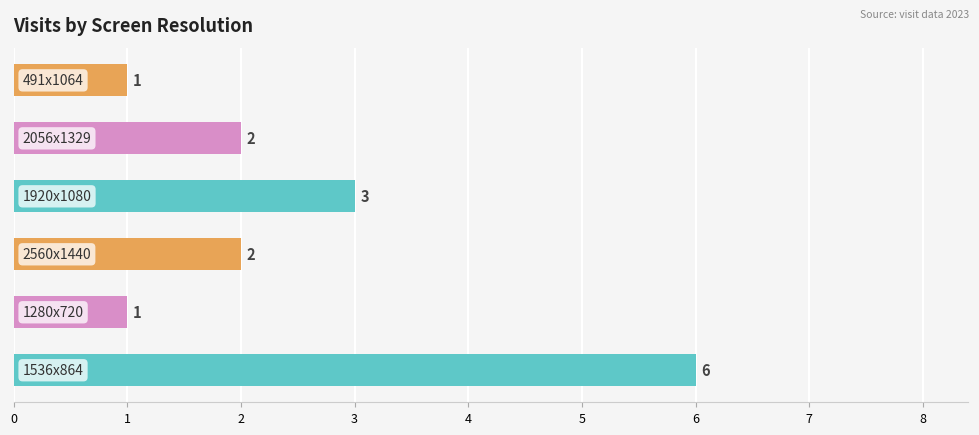

Reading bottom to top, transcribe all the data shown in this chart.

6	1	2	3	2	1